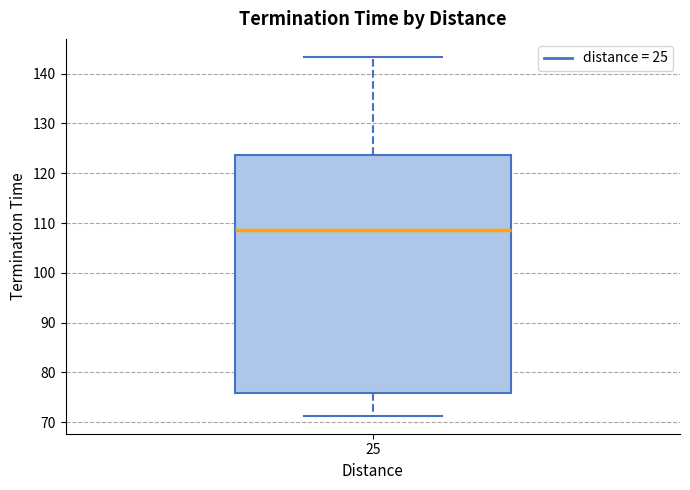

Transcribe this box plot: give where the median line is, the range the box spans, and where the two whiskers end, as read against the y-axis. The values are not printed on the chart, so give them approximately, as read against the axis.

median 109, box 76 to 124, whiskers 71 to 143